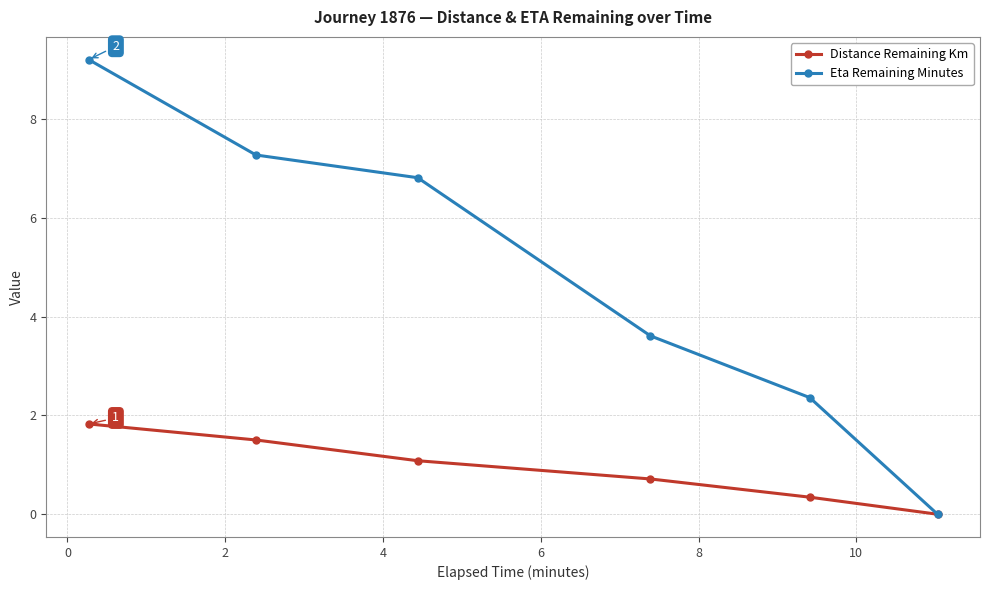

Reading right to left, extract all data points from this chart.

Distance Remaining Km: 0.0	0.3	0.7	1.1	1.5	1.8
Eta Remaining Minutes: 0.0	2.4	3.6	6.8	7.3	9.2